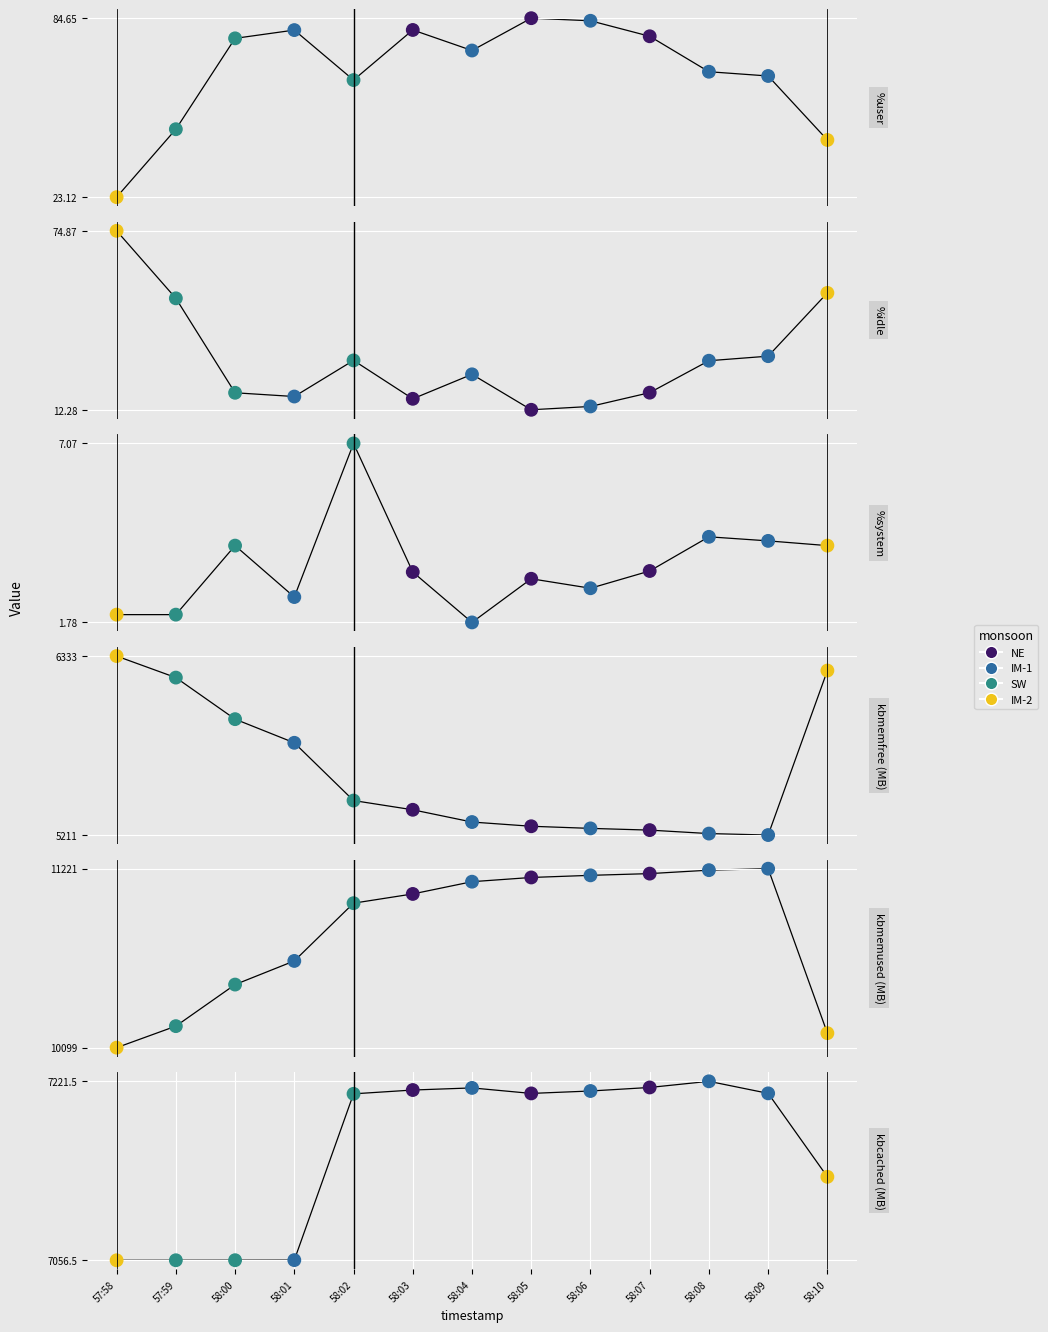

Which series reaches the minimum Y coordinate?

%system